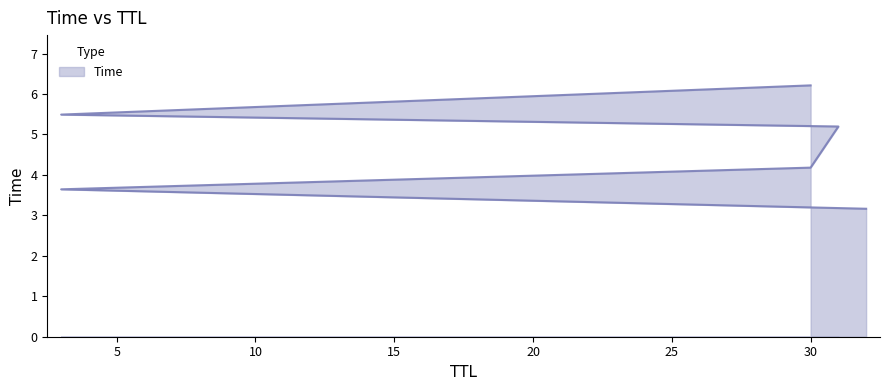

Reading left to right, list all the values displayed in this chart.

32=3.2	3=3.6	30=4.2	31=5.2	3=5.5	30=6.2